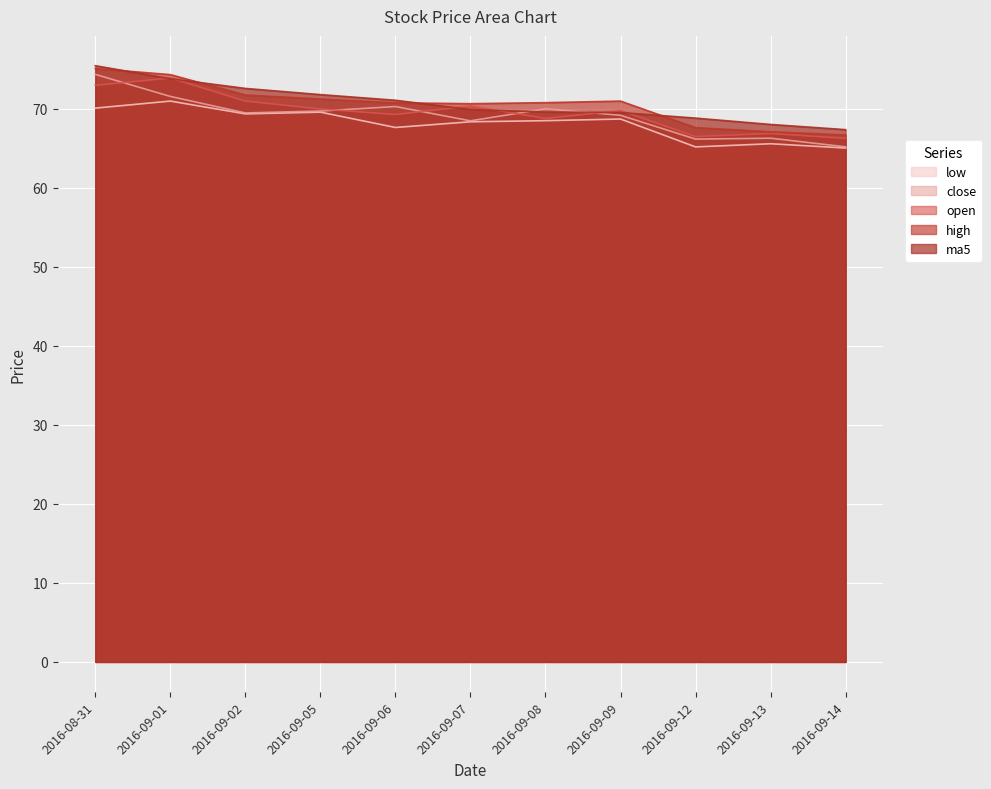

Reading left to right, list all the values displayed in this chart.

open: 73.0	73.9	71.0	70.0	69.3	70.4	68.8	69.8	66.5	66.9	66.3
high: 75.1	74.3	71.8	71.3	70.8	70.7	70.8	71.0	67.6	67.1	66.7
close: 74.4	71.6	69.5	69.7	70.3	68.5	70.0	69.2	66.2	66.3	65.2
low: 70.1	71.0	69.4	69.6	67.7	68.4	68.5	68.7	65.2	65.6	65.1
ma5: 75.5	73.8	72.6	71.8	71.1	69.9	69.6	69.6	68.8	68.0	67.4